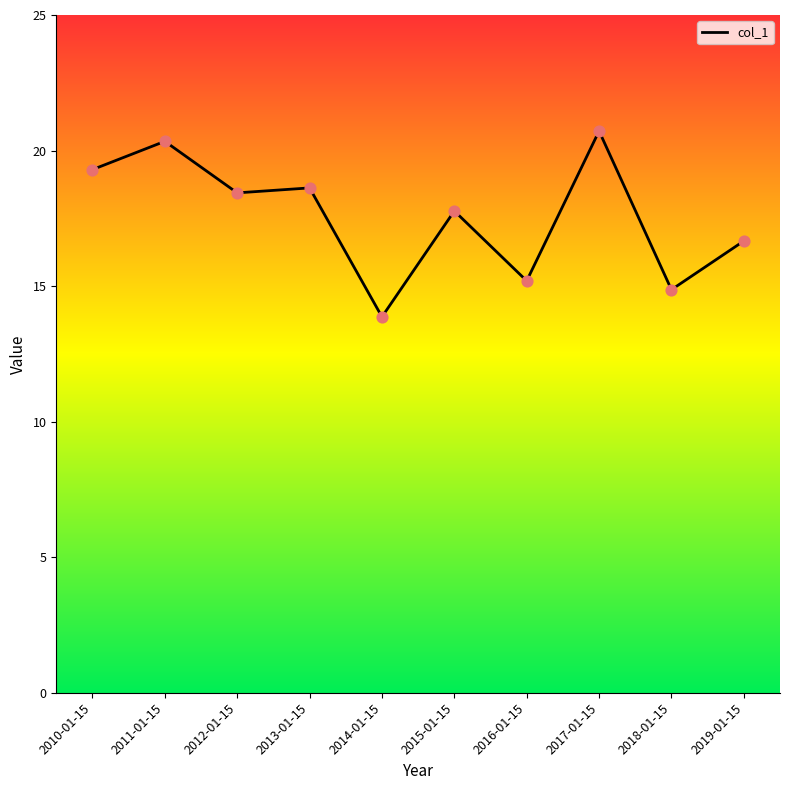

Between 2019-01-15 and 2011-01-15, which is larger?

2011-01-15